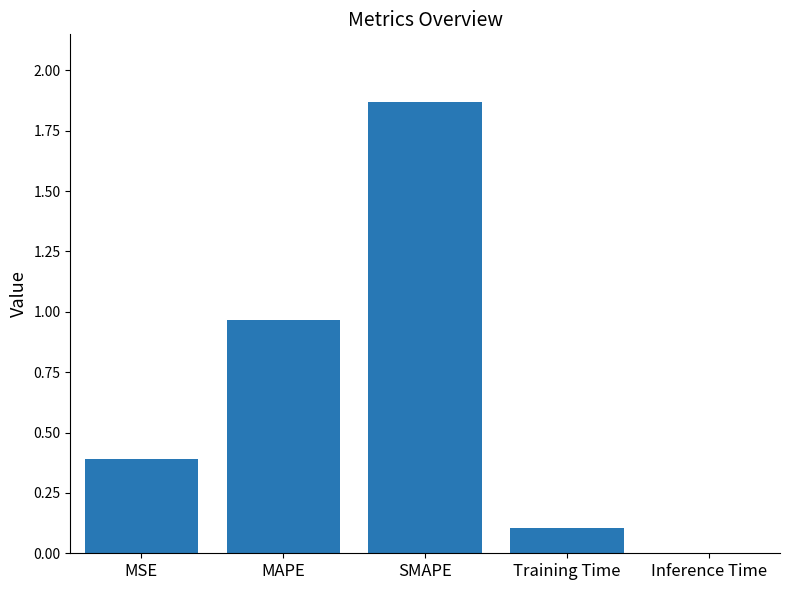

Which category has the highest value across all series?

SMAPE